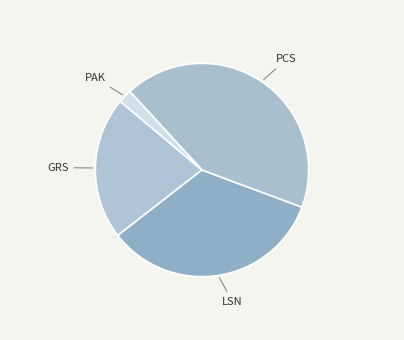

Which slice is the smallest?

PAK